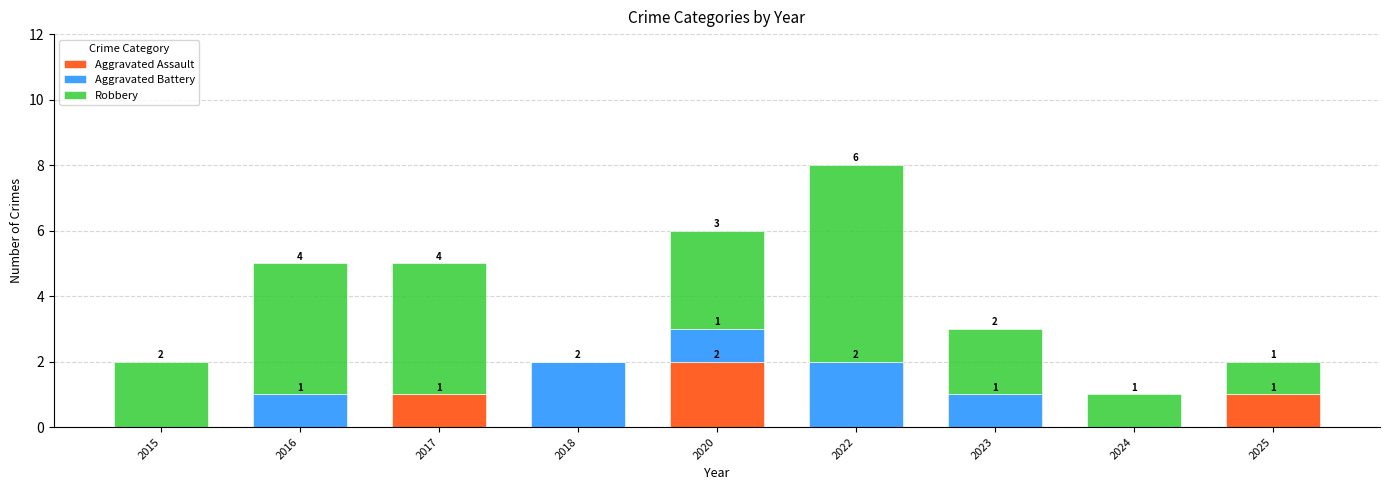

At which category is the sum across all series the highest?

2022